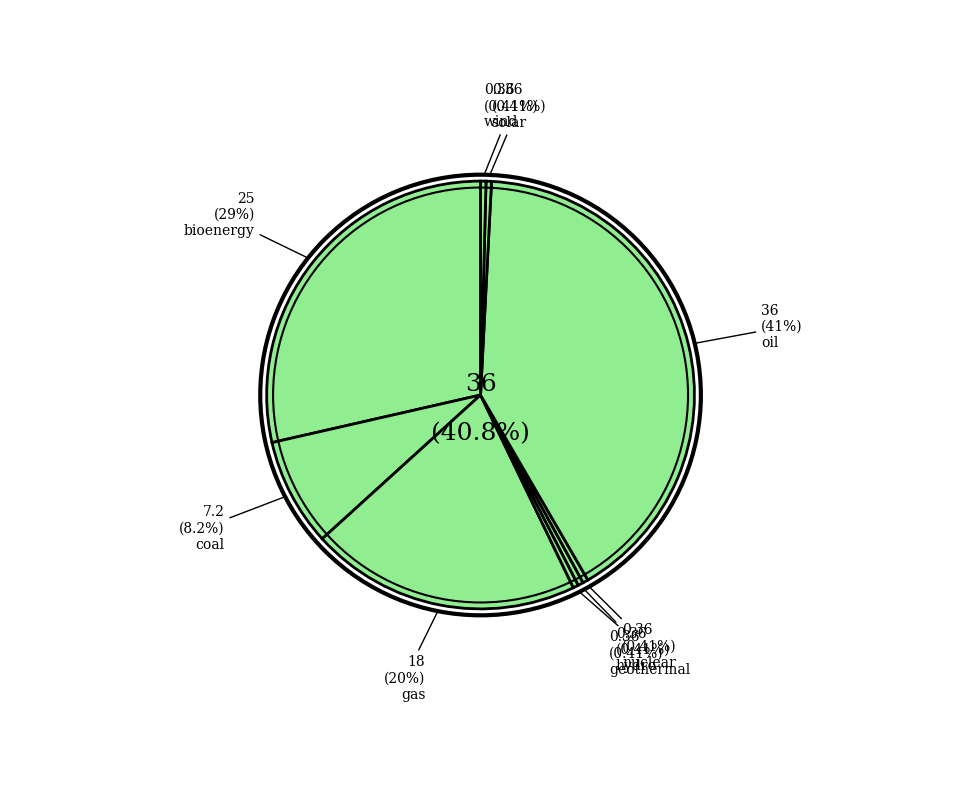

Rank the categories by value from lowest to highest.

geothermal, hydro, nuclear, solar, wind, coal, gas, bioenergy, oil